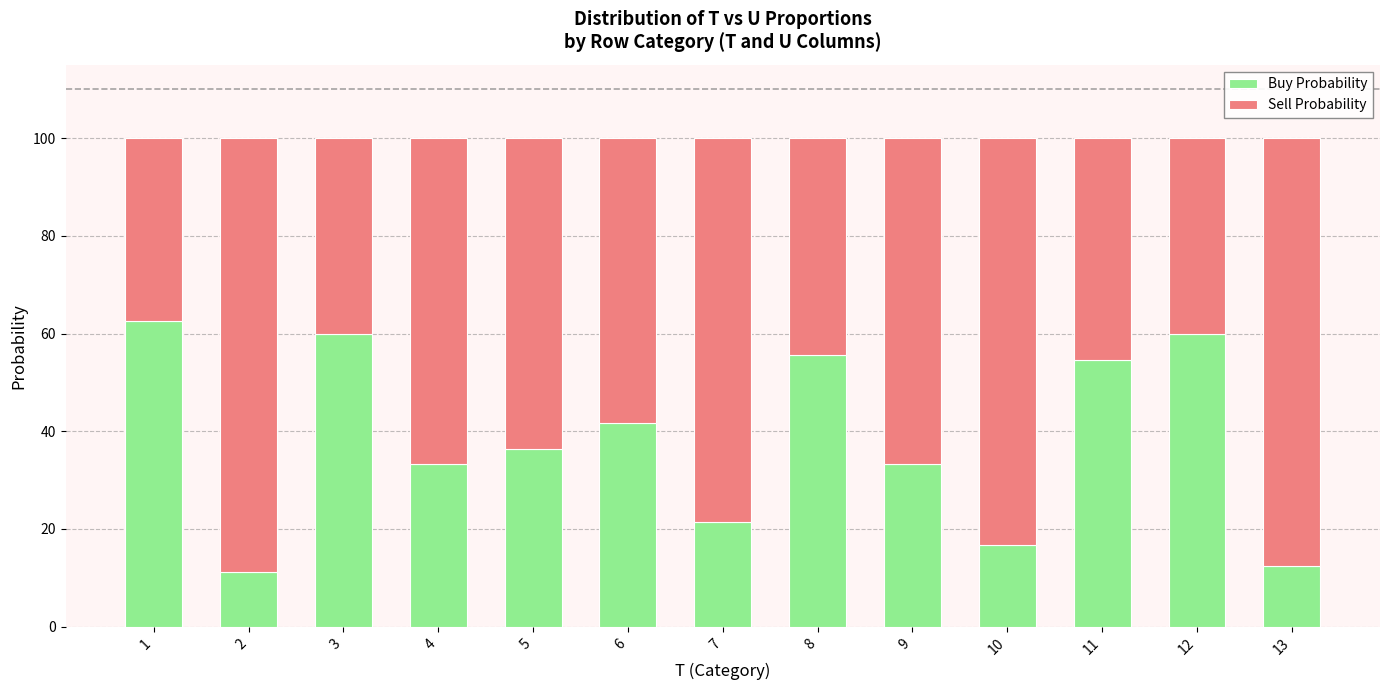

How many bars are there in total?

13